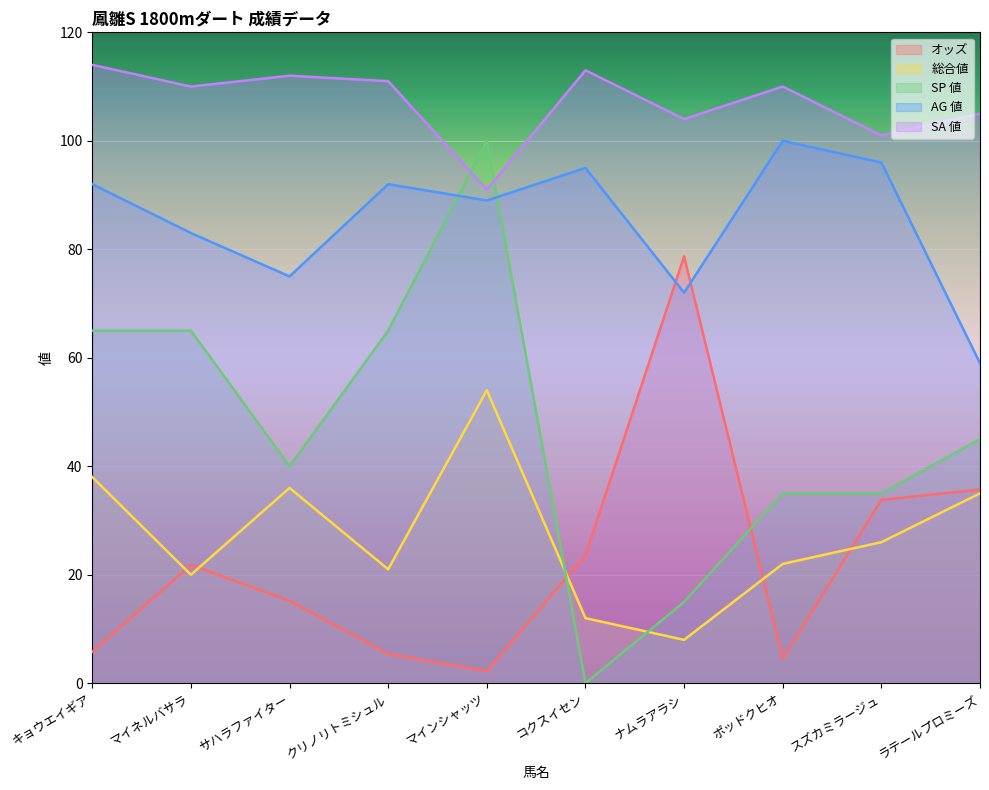

What is the total value across all series at ポッドクヒオ?

271.5